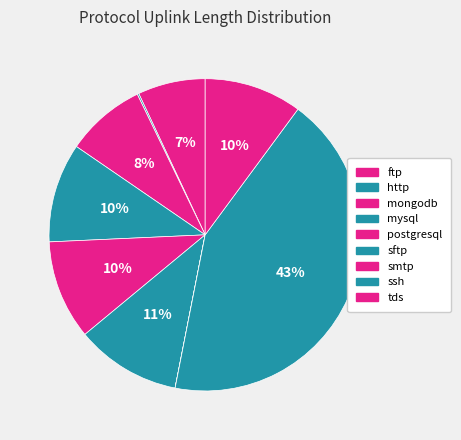

What percentage is the mongodb slice, to the nearest percent?

8%